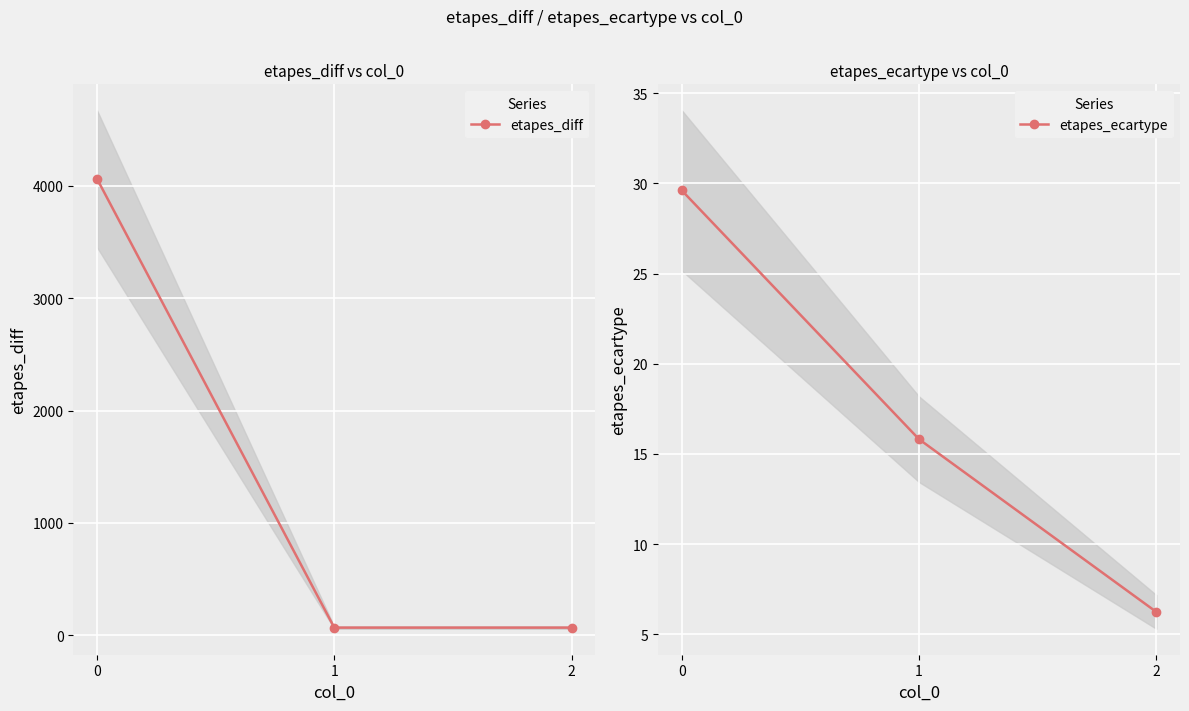

Which series has the largest range (max minus min)?

etapes_diff